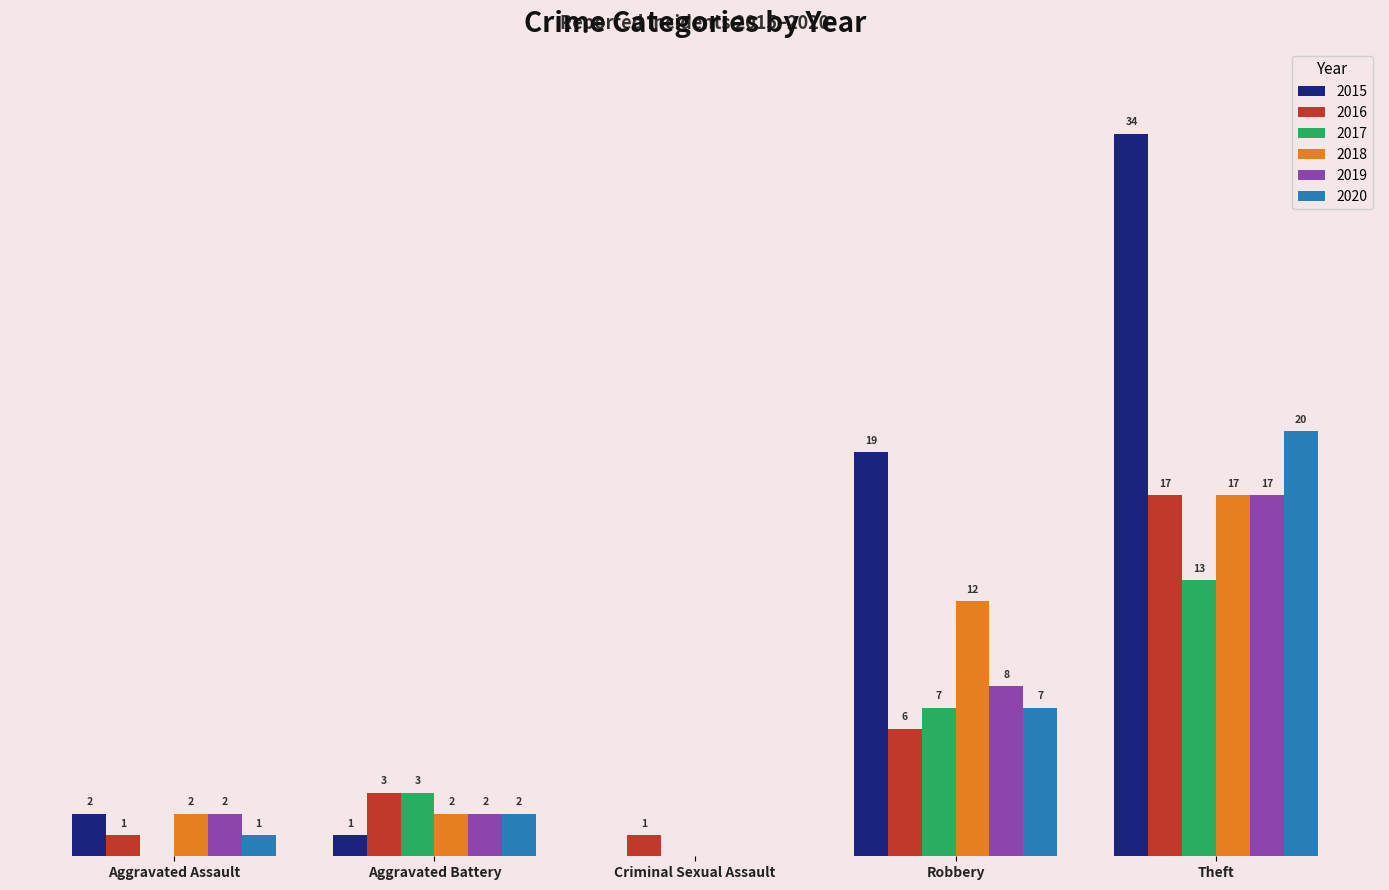

At which category is the sum across all series the highest?

Theft